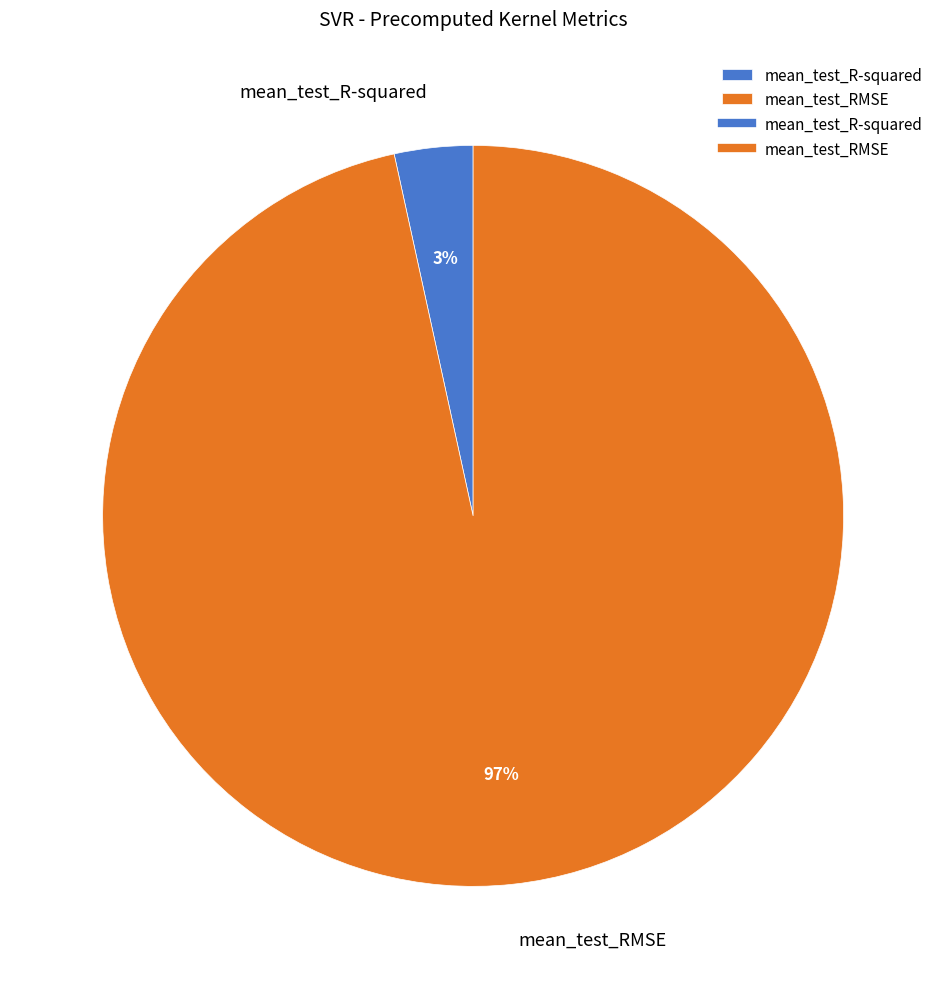

Is it true that mean_test_RMSE is 97% of the pie?

True